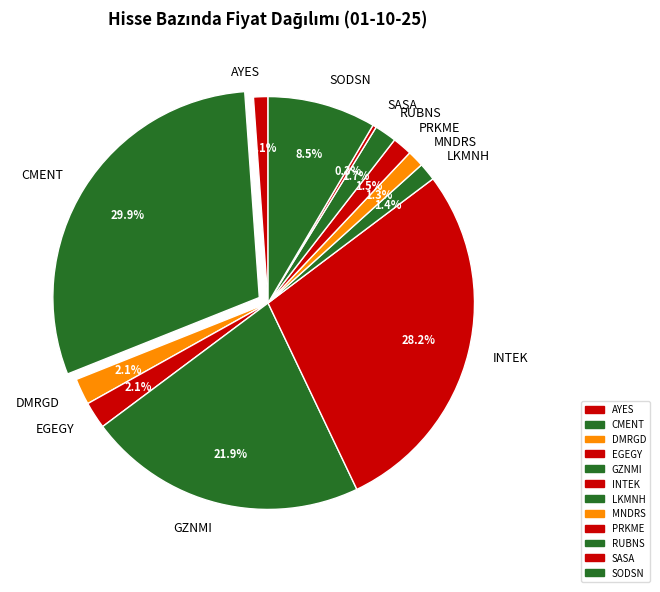

What is the largest slice in the pie chart?

CMENT